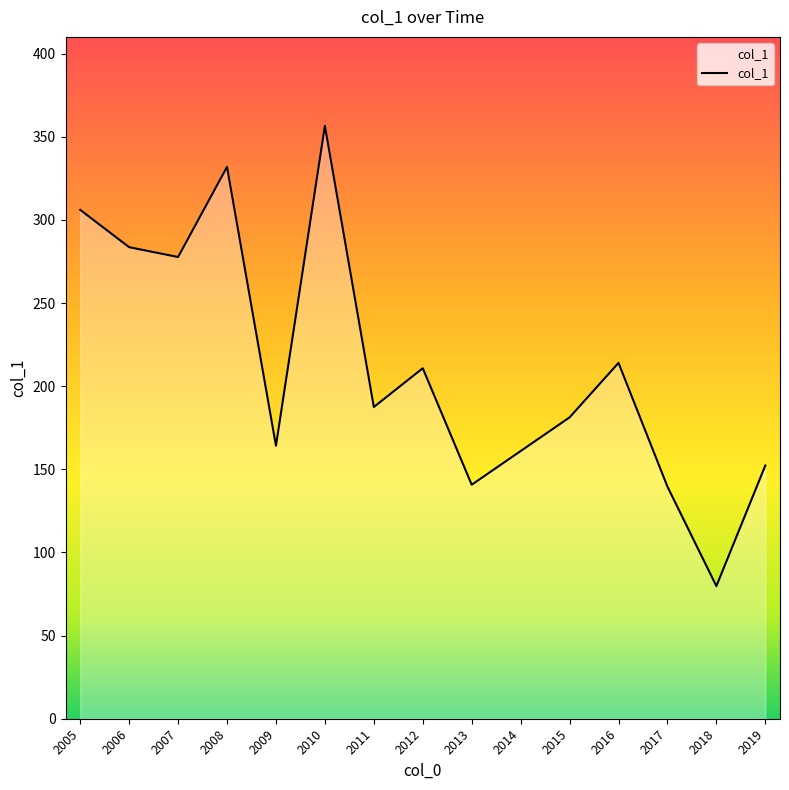

The value at 2014 is 161.0. True or false?

True